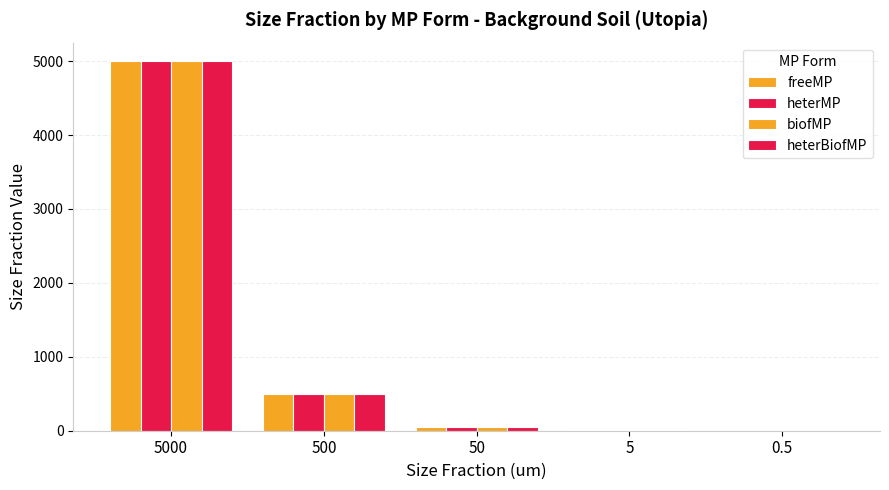

What is the label of the 4th bar from the left?

5